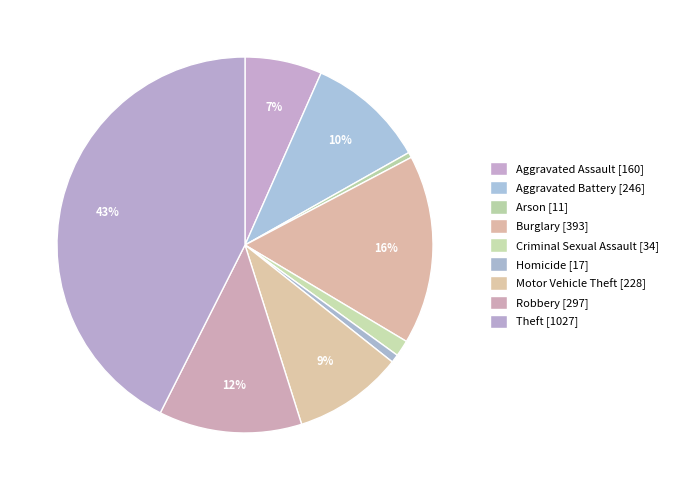

Count the number of slices in the pie.

9